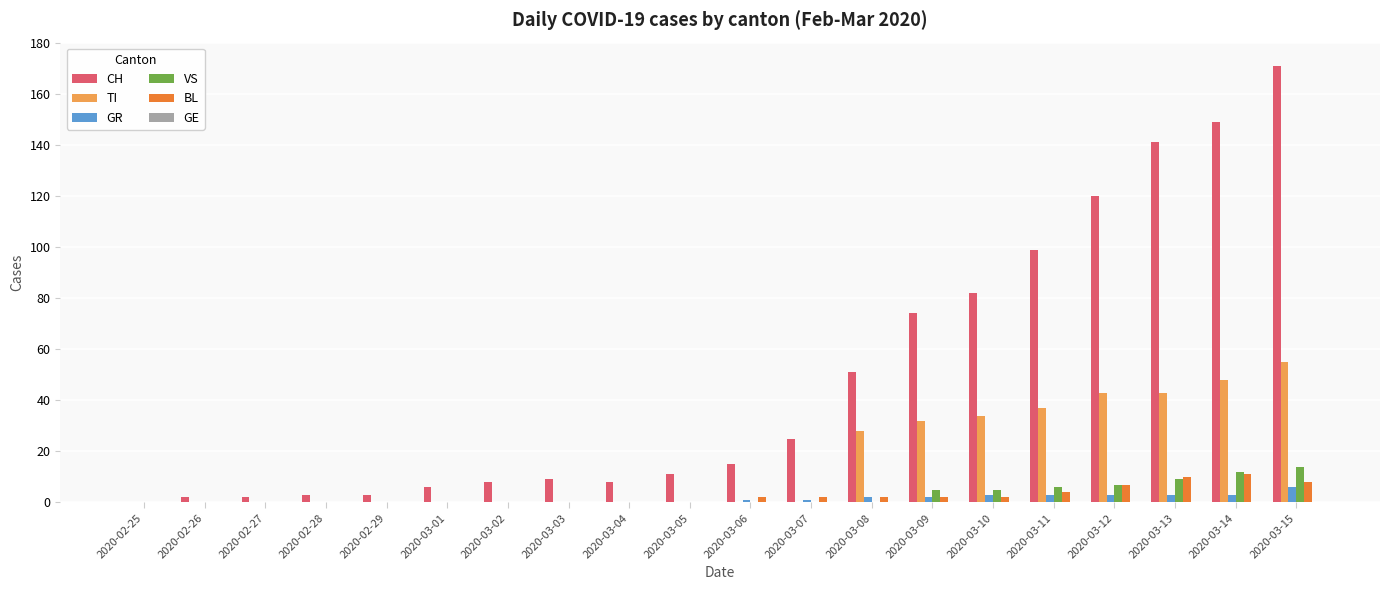

Between 2020-03-01 and 2020-03-09, which series saw the biggest shift?

CH